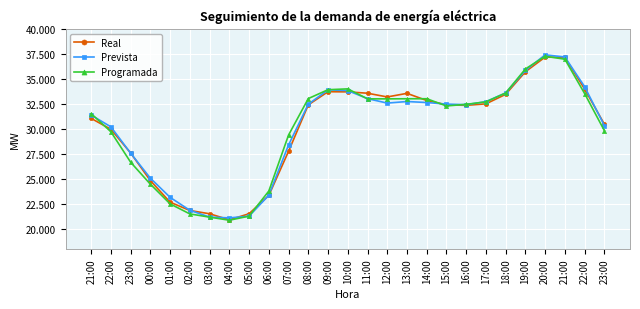

What are all the series names shown in the legend?

Real, Prevista, Programada